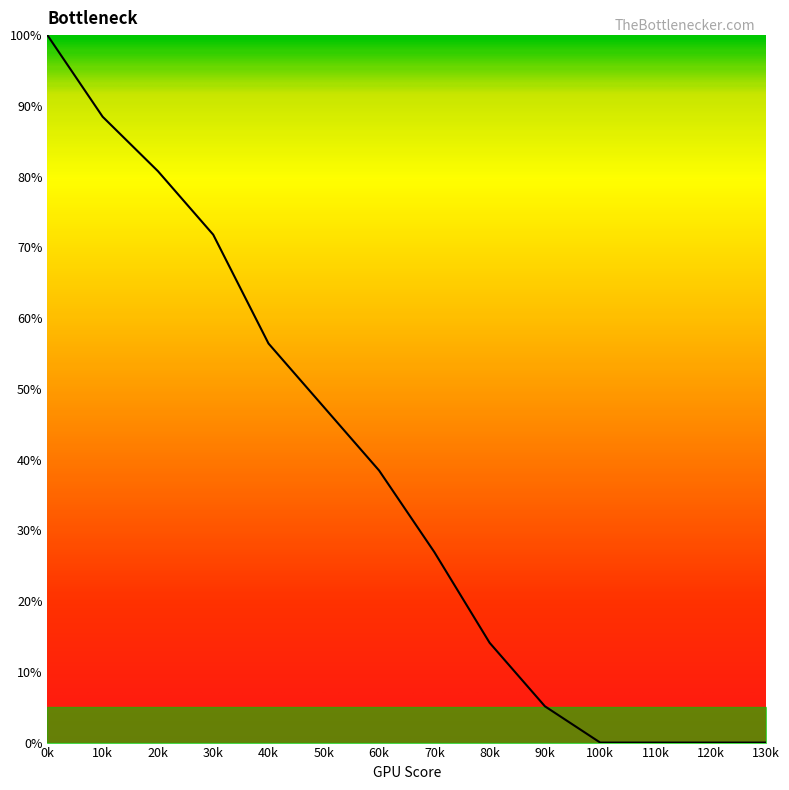

What is the difference between the maximum and minimum values?

100.0